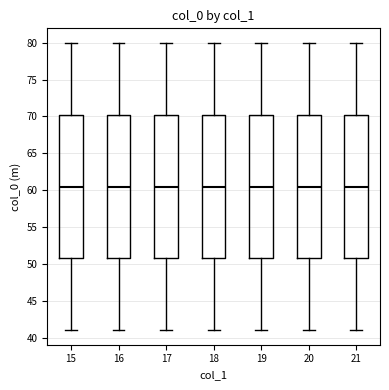

Where does the median line of the box at x = 18 sit on the y-axis? The values are not printed on the chart, so give them approximately, as read against the axis.

60.5